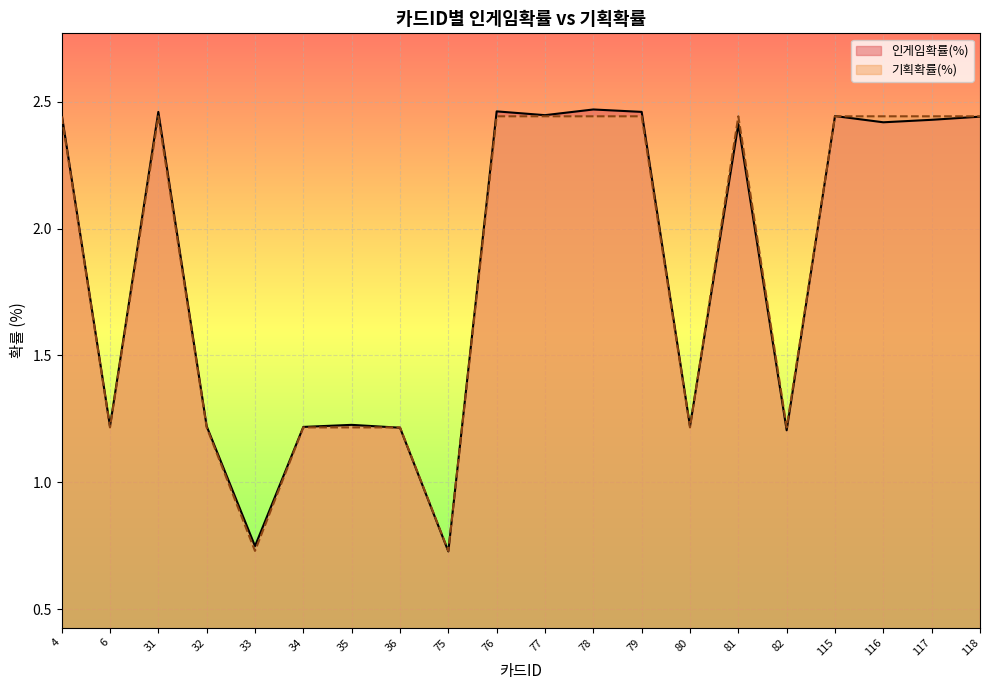

Which category has the highest value in the 기획확률(%) series?

4